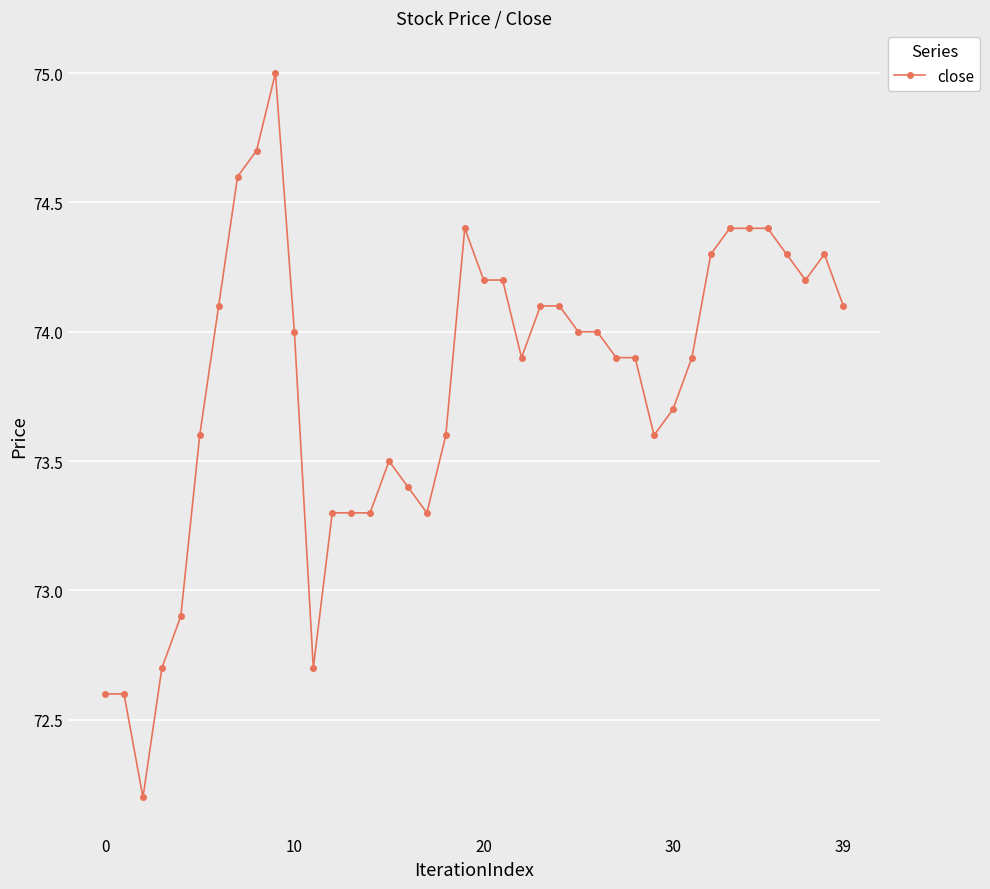

What is the smallest value displayed?

72.2